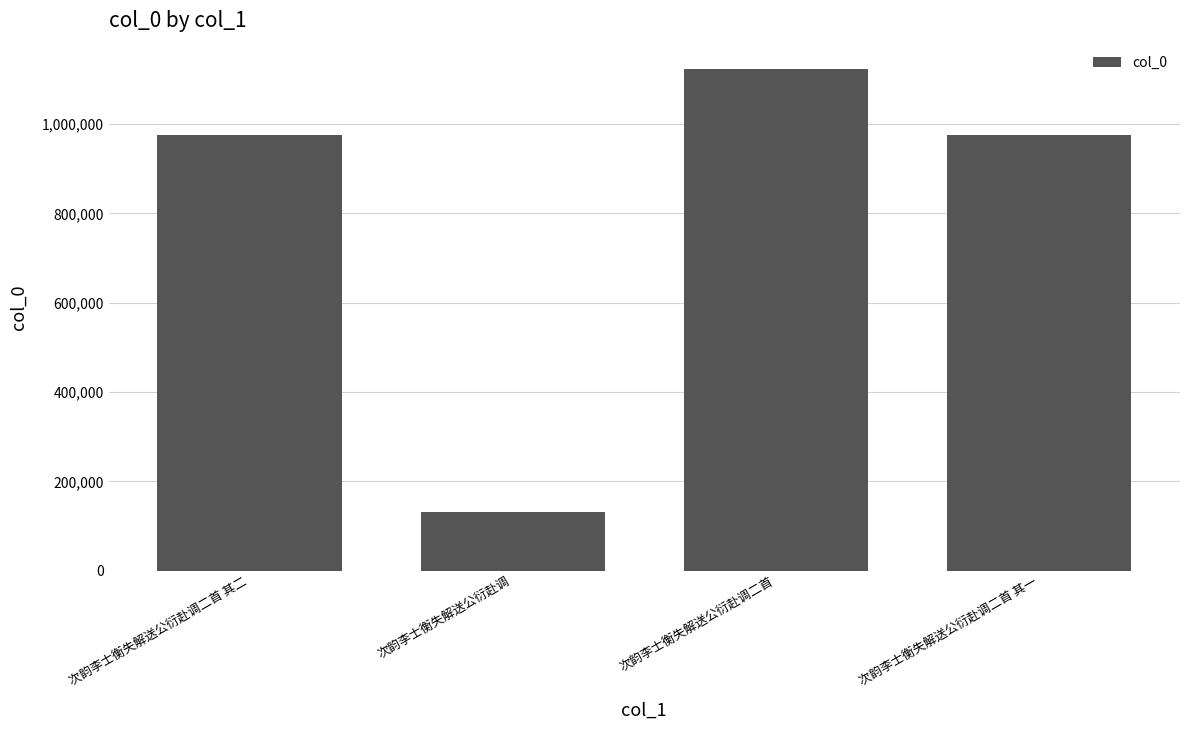

What is the sum of the values at 次韵李士衡失解送公衍赴调二首 其一 and 次韵李士衡失解送公衍赴调二首 其二?

1950445